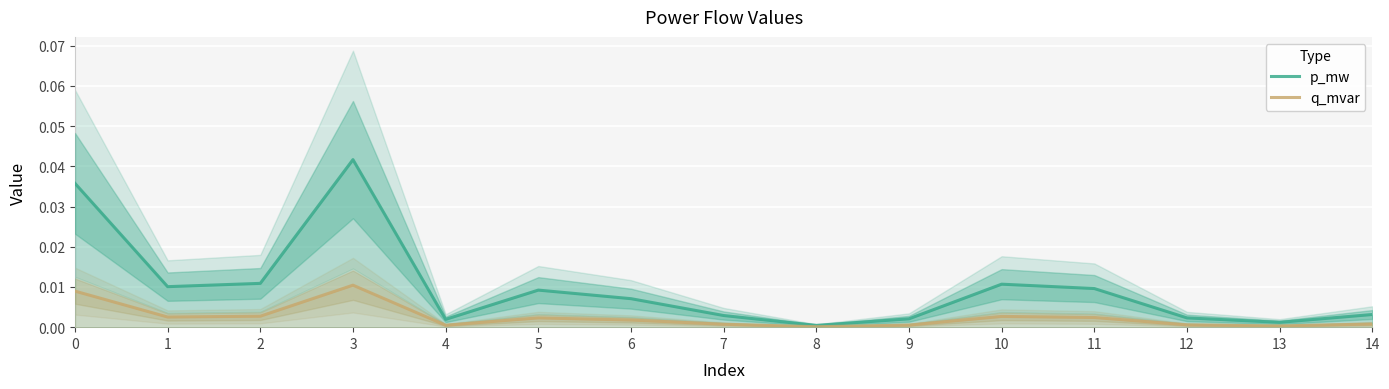

At which category does p_mw reach its first local valley?

1